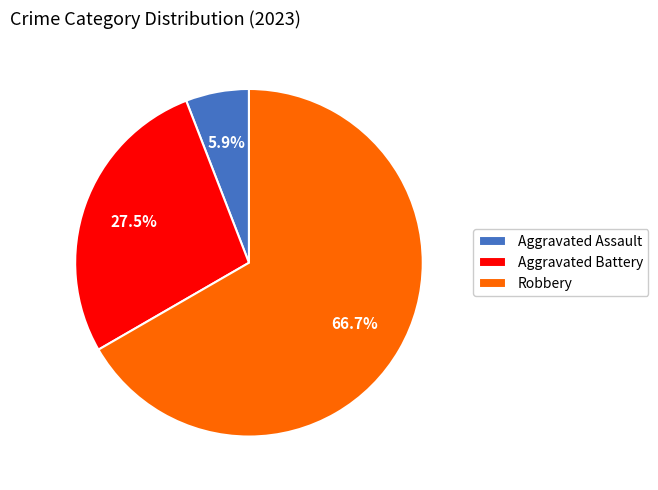

Does Robbery represent more than half of the total?

Yes